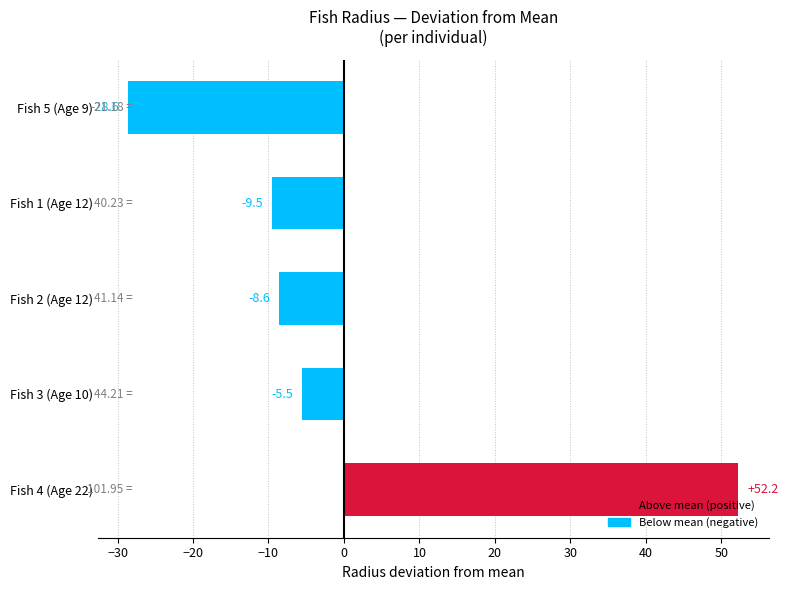

Count the number of data series in this chart.

1